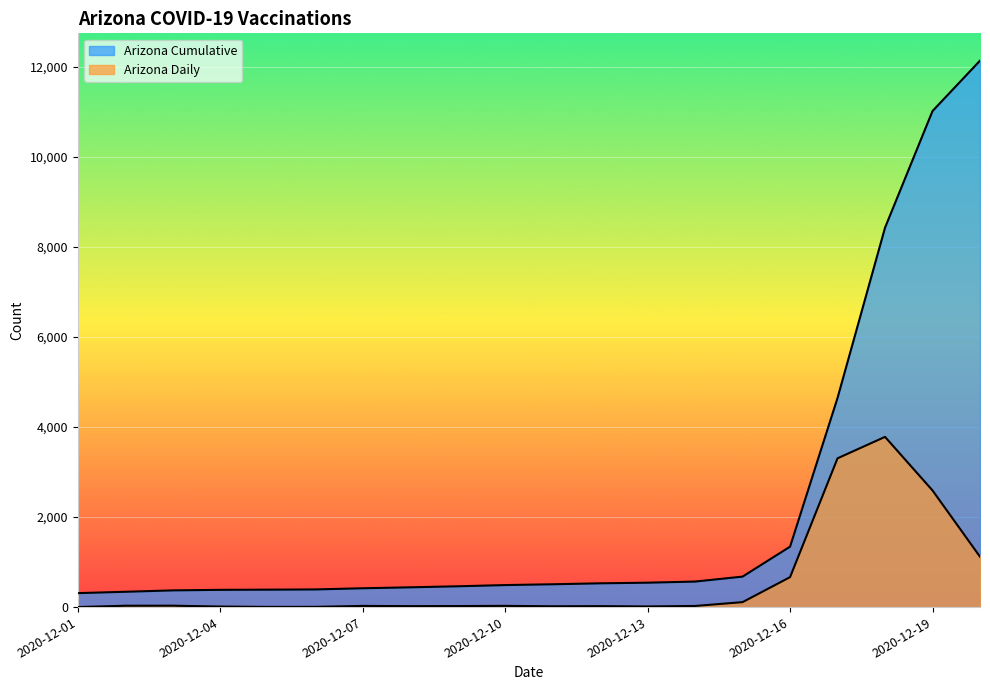

Is it true that Arizona Daily equals 3781 at 2020-12-18?

True